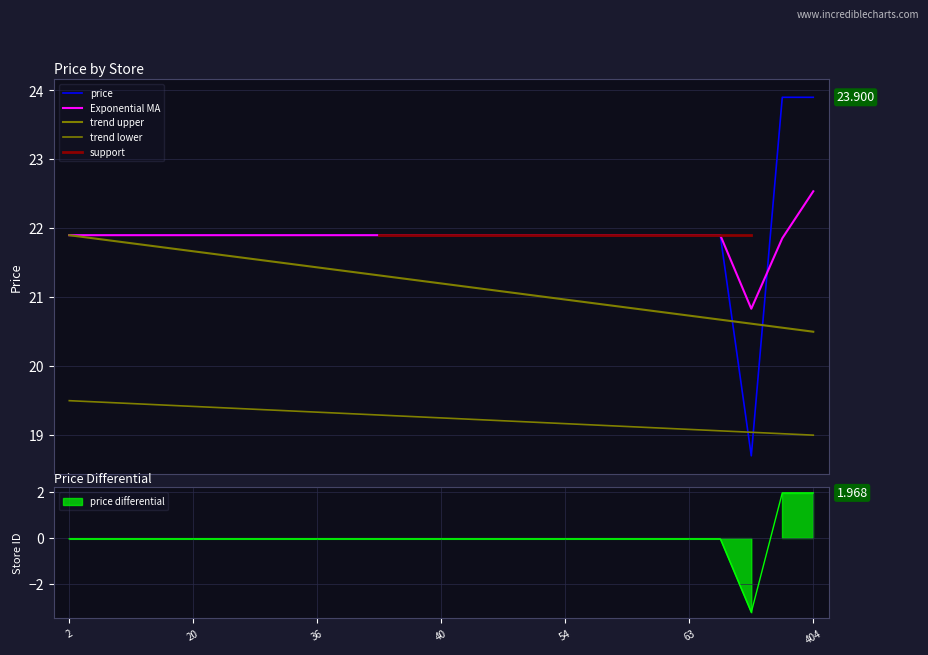

How many points are lower than both their immediate neighbors (excluding endpoints)?

1